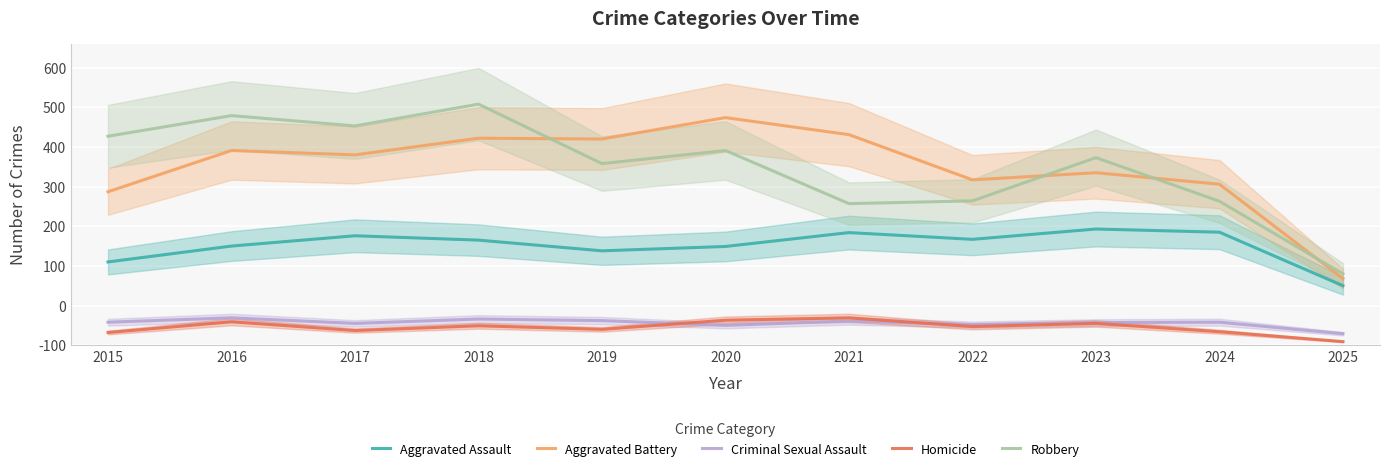

At which category does Criminal Sexual Assault reach its first local valley?

2017